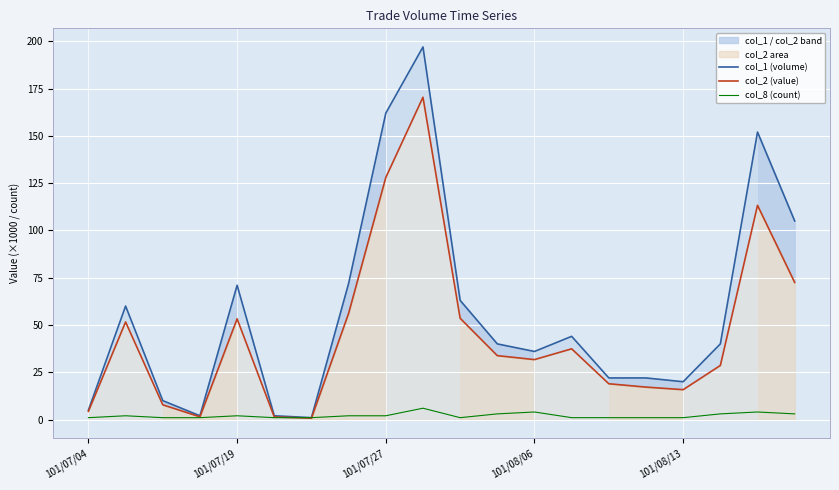

At which category is the sum across all series the highest?

9